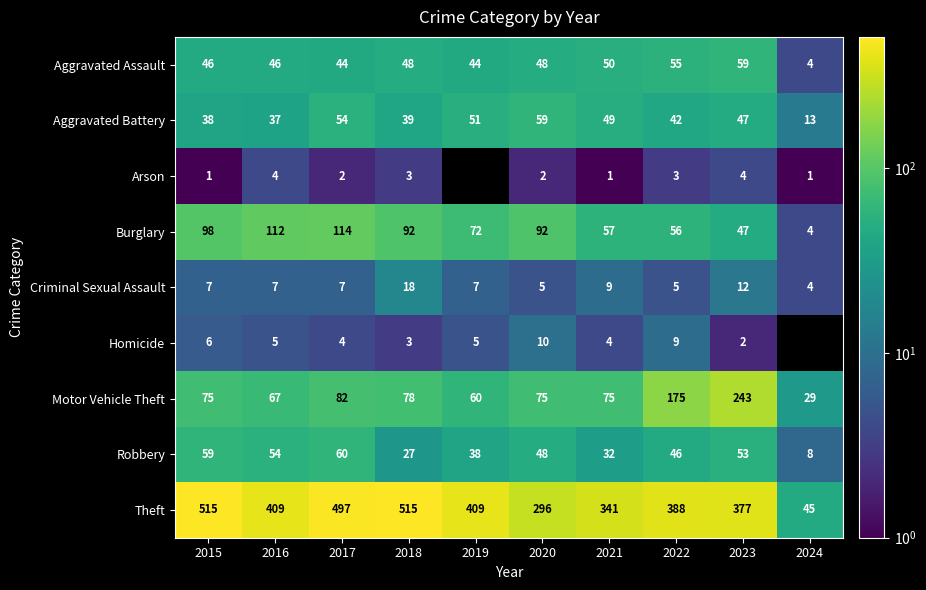

How many distinct data groups are displayed?

9